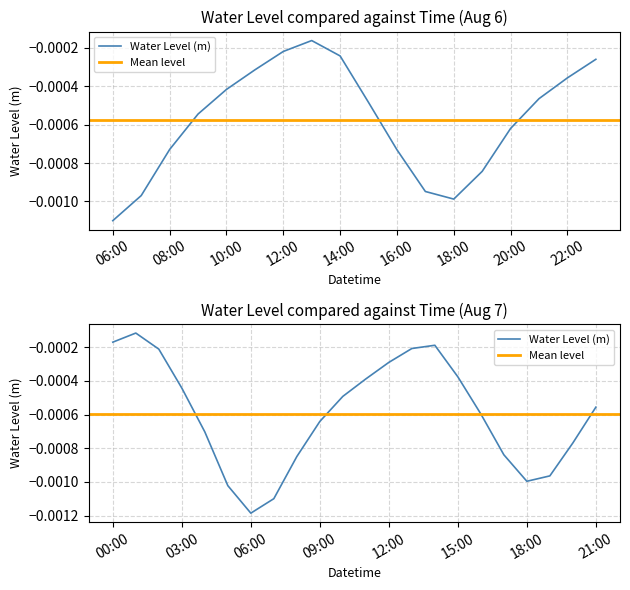

List the labels in order of value, smallest first.

2024-08-07 06:00:00, 2024-08-06 06:00:00, 2024-08-07 07:00:00, 2024-08-07 05:00:00, 2024-08-07 18:00:00, 2024-08-06 18:00:00, 2024-08-06 07:00:00, 2024-08-07 19:00:00, 2024-08-06 17:00:00, 2024-08-07 08:00:00, 2024-08-06 19:00:00, 2024-08-07 17:00:00, 2024-08-07 20:00:00, 2024-08-06 16:00:00, 2024-08-06 08:00:00, 2024-08-07 04:00:00, 2024-08-07 09:00:00, 2024-08-06 20:00:00, 2024-08-07 16:00:00, 2024-08-07 21:00:00, 2024-08-06 09:00:00, 2024-08-07 10:00:00, 2024-08-06 15:00:00, 2024-08-06 21:00:00, 2024-08-07 03:00:00, 2024-08-06 10:00:00, 2024-08-07 11:00:00, 2024-08-07 15:00:00, 2024-08-06 22:00:00, 2024-08-06 11:00:00, 2024-08-07 12:00:00, 2024-08-06 23:00:00, 2024-08-06 14:00:00, 2024-08-06 12:00:00, 2024-08-07 02:00:00, 2024-08-07 13:00:00, 2024-08-07 14:00:00, 2024-08-07 00:00:00, 2024-08-06 13:00:00, 2024-08-07 01:00:00